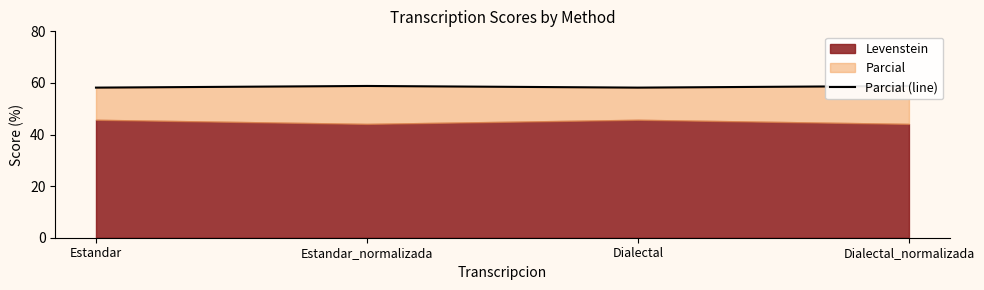

List the labels in order of value, smallest first.

Estandar, Dialectal, Estandar_normalizada, Dialectal_normalizada